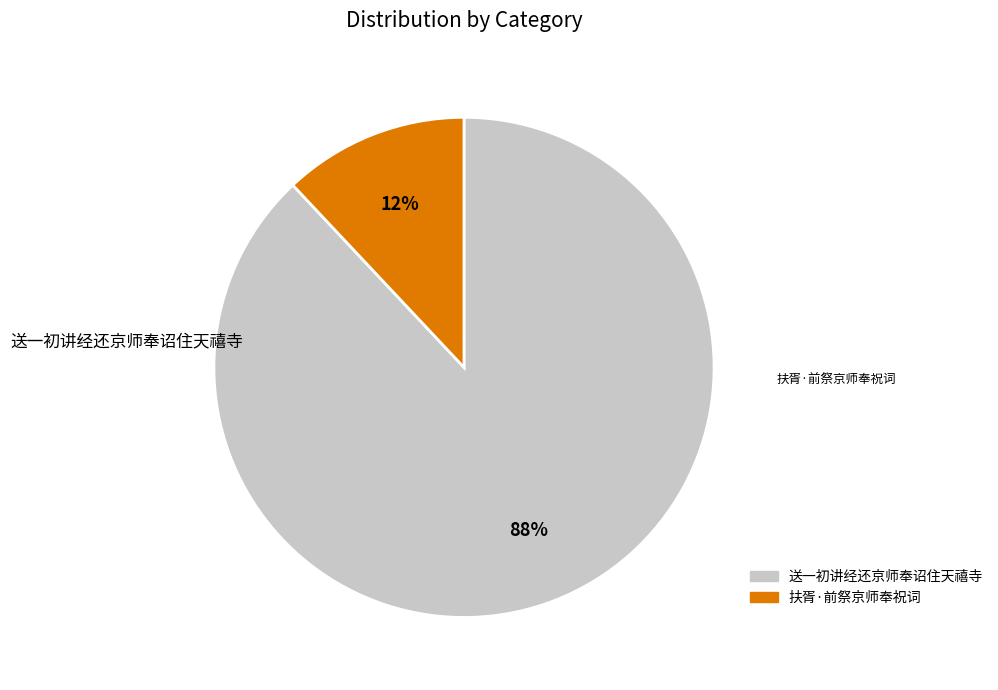

What is the smallest slice in the pie chart?

扶胥·前祭京师奉祝词